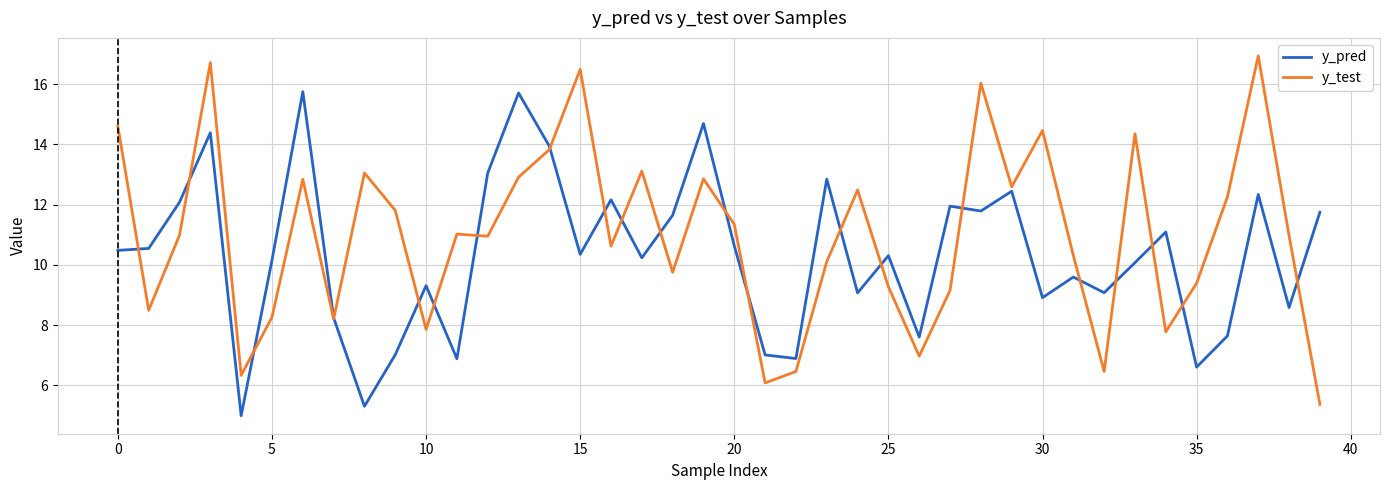

List the series in order of their overall mean, highest first.

y_test, y_pred